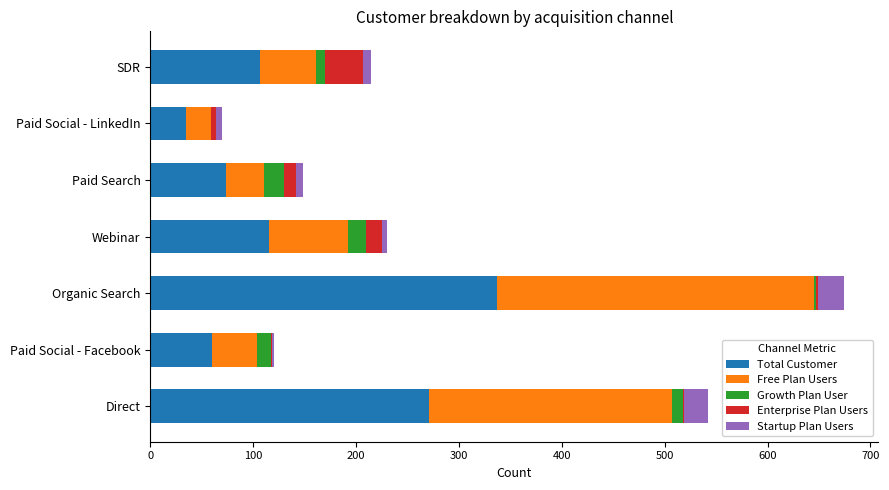

True or false: Total Customer has a value of 107 at SDR.

True